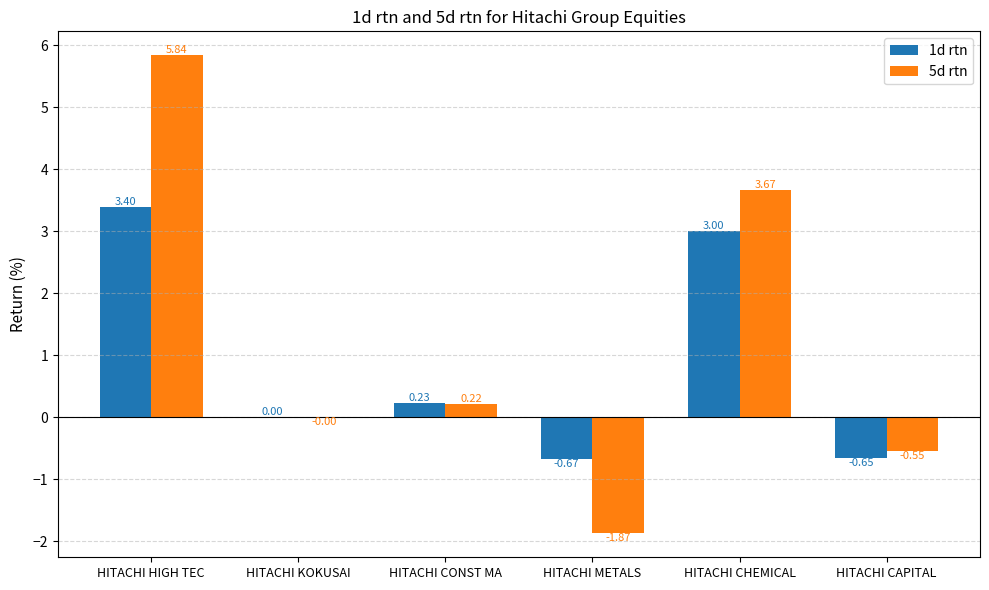

Which series changed the most between HITACHI CHEMICAL and HITACHI CAPITAL?

5d rtn